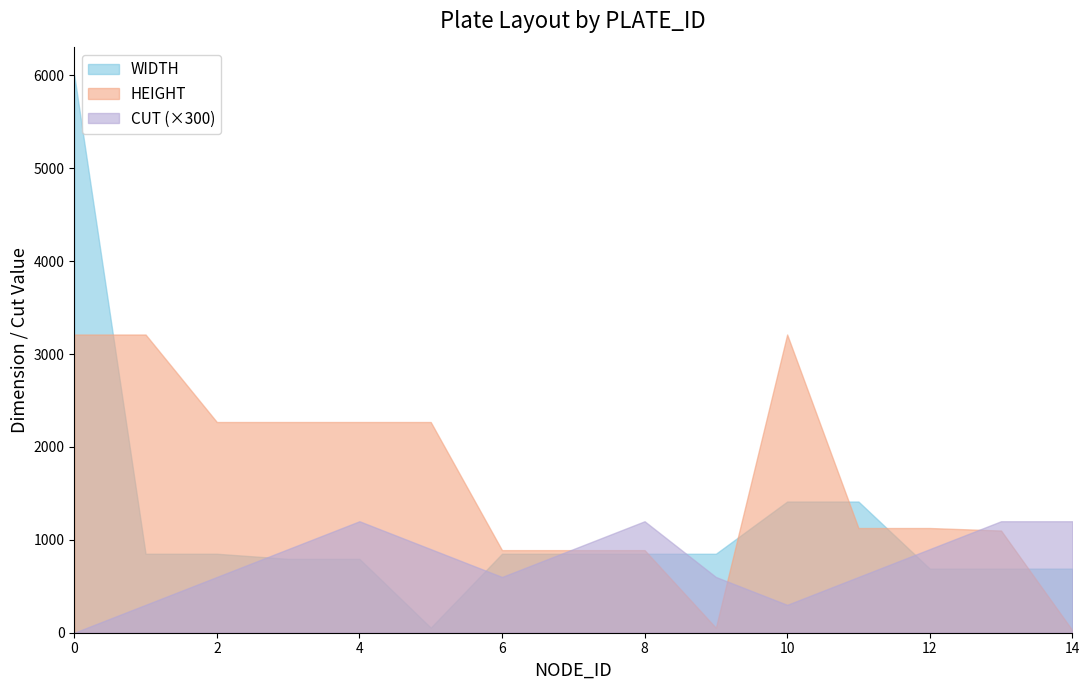

Reading left to right, extract all data points from this chart.

WIDTH: 0=6000	1=850	2=850	3=795	4=795	5=55	6=850	7=850	8=850	9=850	10=1412	11=1412	12=690	13=690	14=690
HEIGHT: 0=3210	1=3210	2=2268	3=2268	4=2268	5=2268	6=889	7=889	8=889	9=53	10=3210	11=1127	12=1127	13=1100	14=27
CUT: 0=0	1=1	2=2	3=3	4=4	5=3	6=2	7=3	8=4	9=2	10=1	11=2	12=3	13=4	14=4